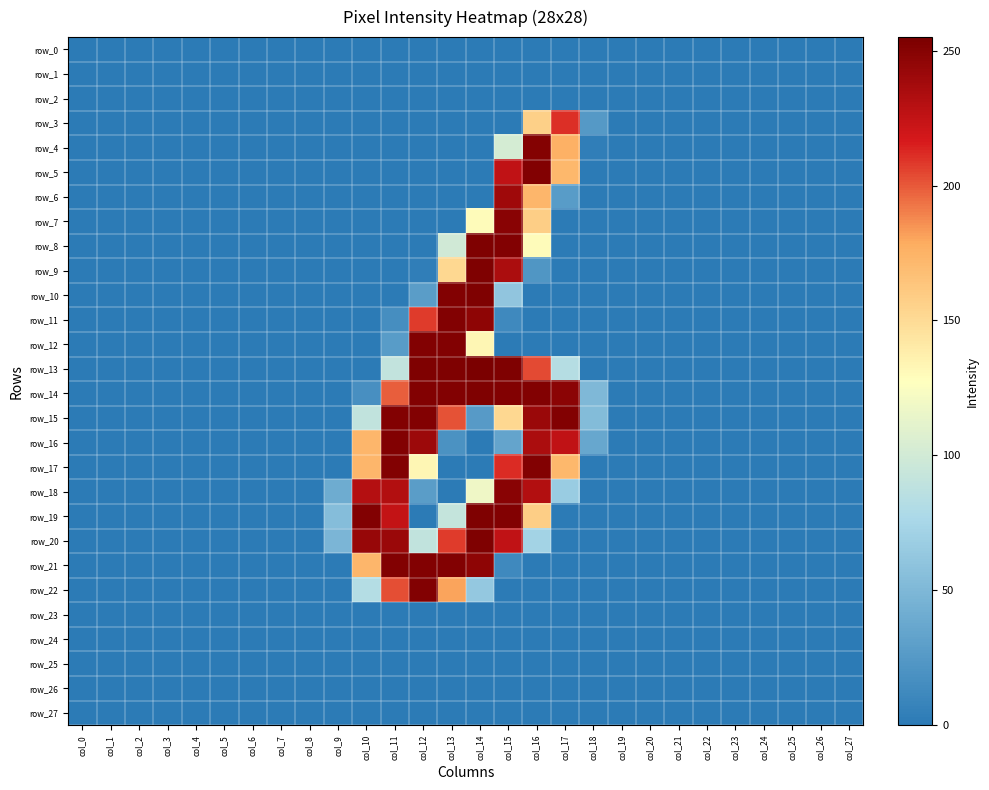

What is the greatest value displayed?

255